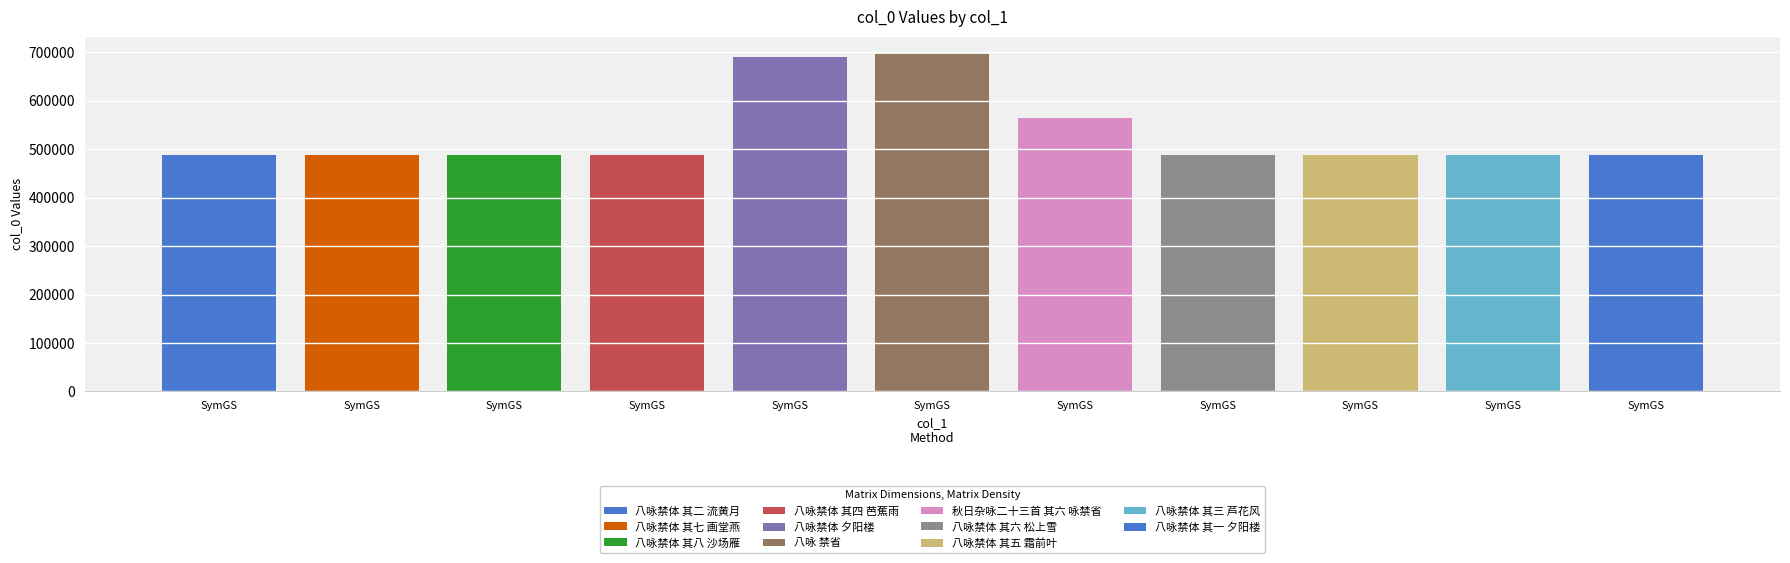

Reading left to right, list all the values displayed in this chart.

487962	487967	487968	487964	689329	696967	564015	487966	487965	487963	487961